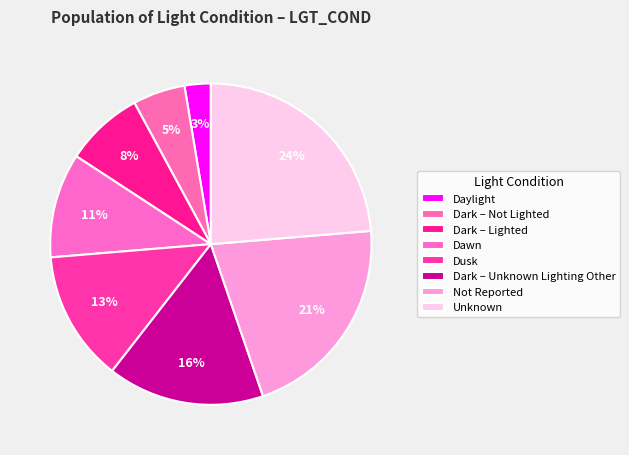

Between Daylight and Dark – Unknown Lighting Other, which is larger?

Dark – Unknown Lighting Other